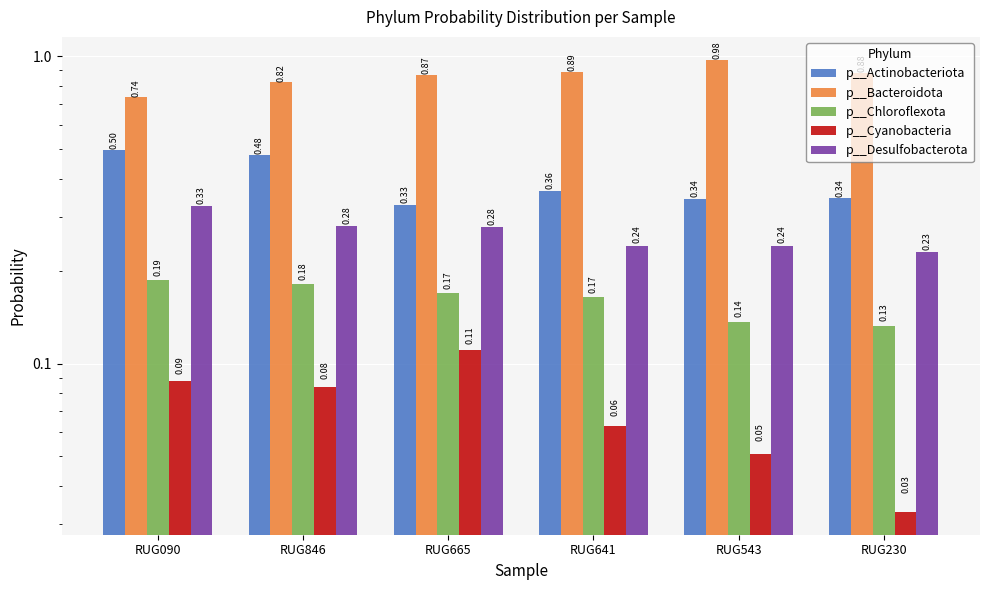

Which series changed the most between RUG090 and RUG543?

p__Bacteroidota